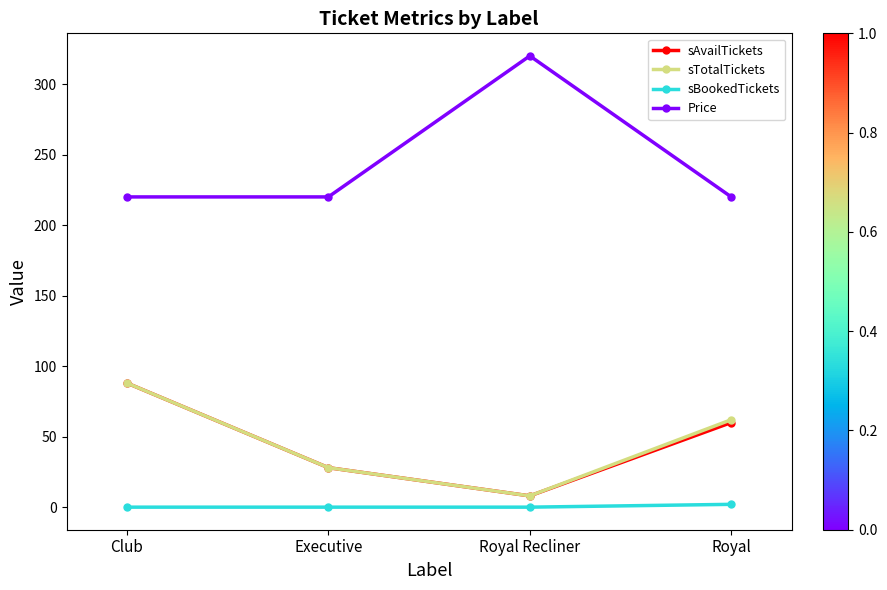

How many lines are shown in the chart?

4